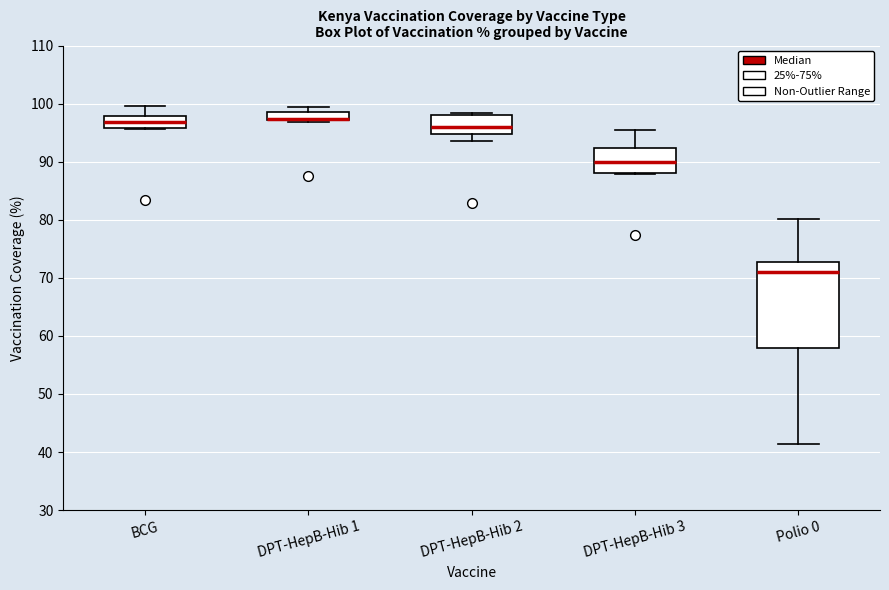

Where is the upper edge of the box for DPT-HepB-Hib 2 on the y-axis? The values are not printed on the chart, so give them approximately, as read against the axis.

98